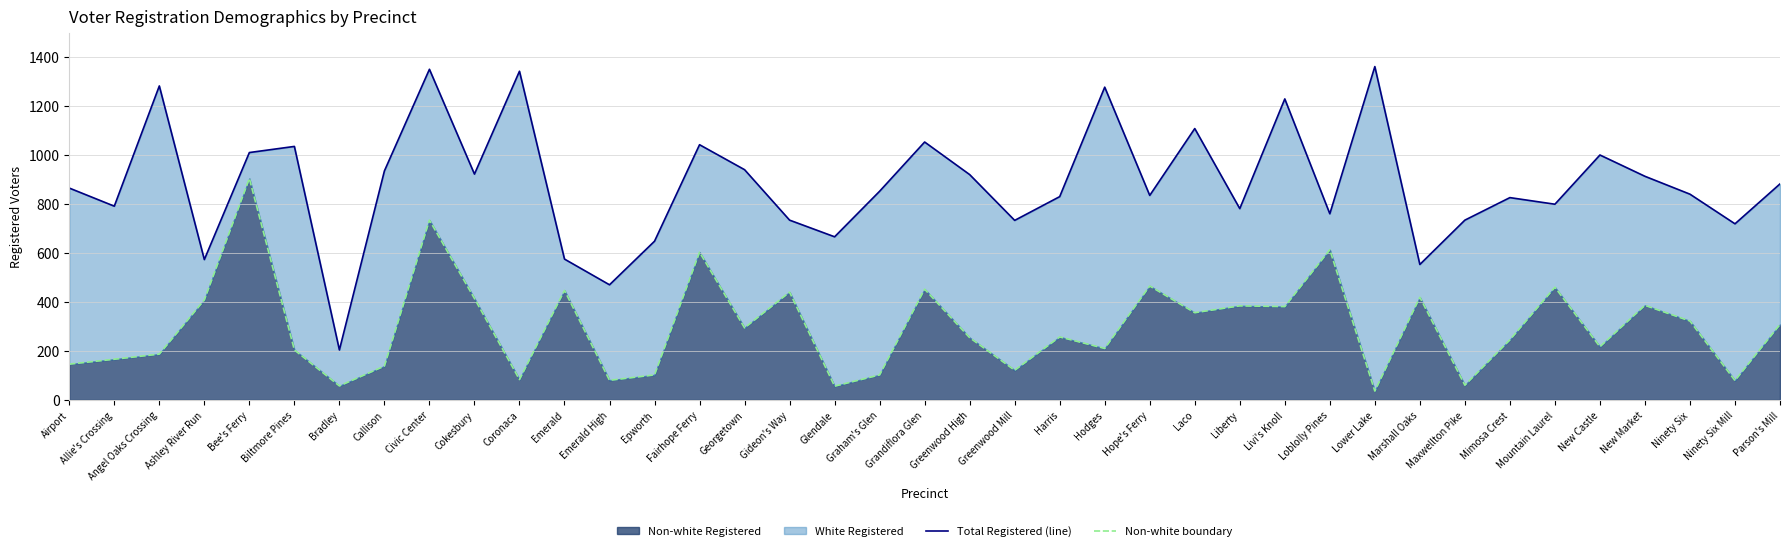

What is the difference between the highest and lowest values at Greenwood High?

666